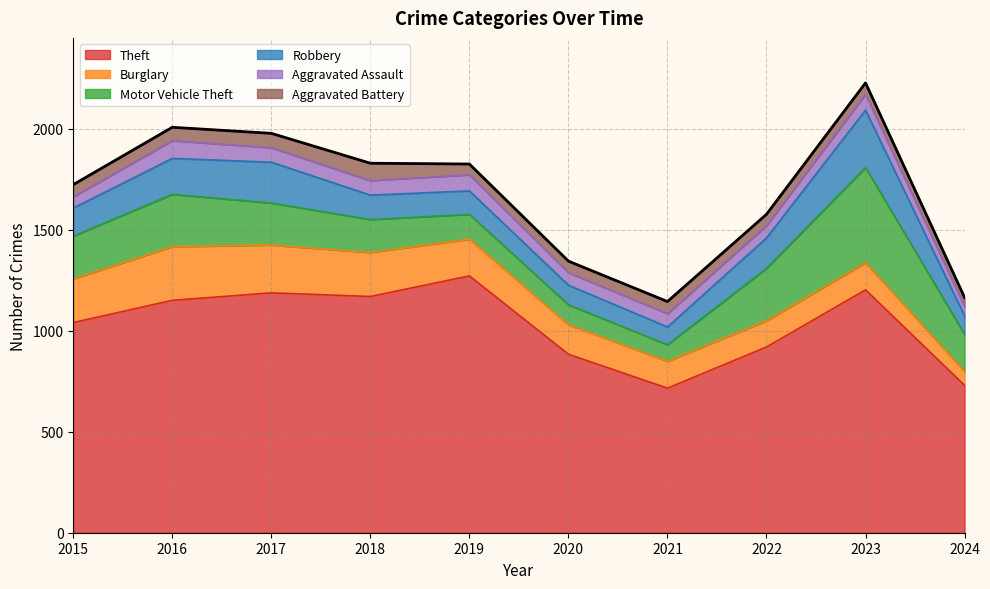

Which series has the widest spread of values?

Theft